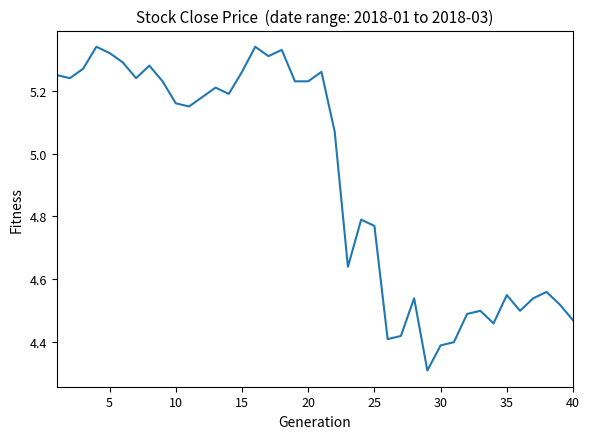

What is the smallest value displayed?

4.3